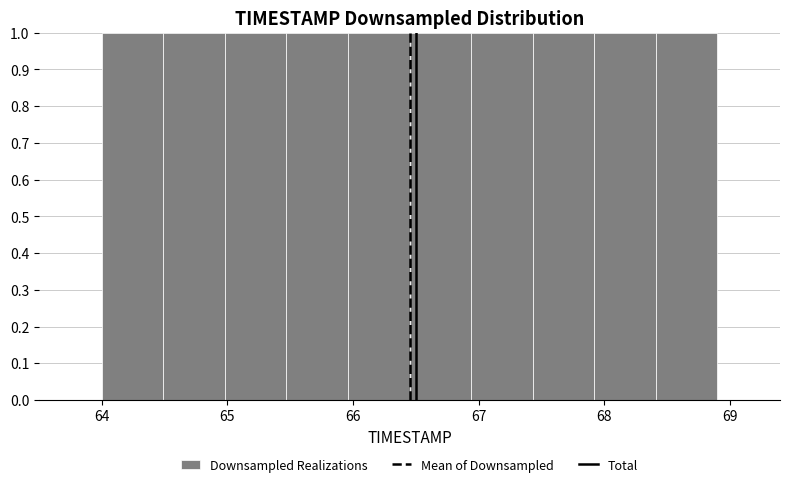

Reading left to right, transcribe this chart: for each bar, give the range it covers on the x-axis and its height. Neither the bar edges nor the heights are printed on the chart, so give them approximately, as read against the axes.

64.00 to 64.49: 1
64.49 to 64.98: 1
64.98 to 65.47: 1
65.47 to 65.96: 1
65.96 to 66.45: 1
66.45 to 66.94: 1
66.94 to 67.43: 1
67.43 to 67.92: 1
67.92 to 68.41: 1
68.41 to 68.90: 1